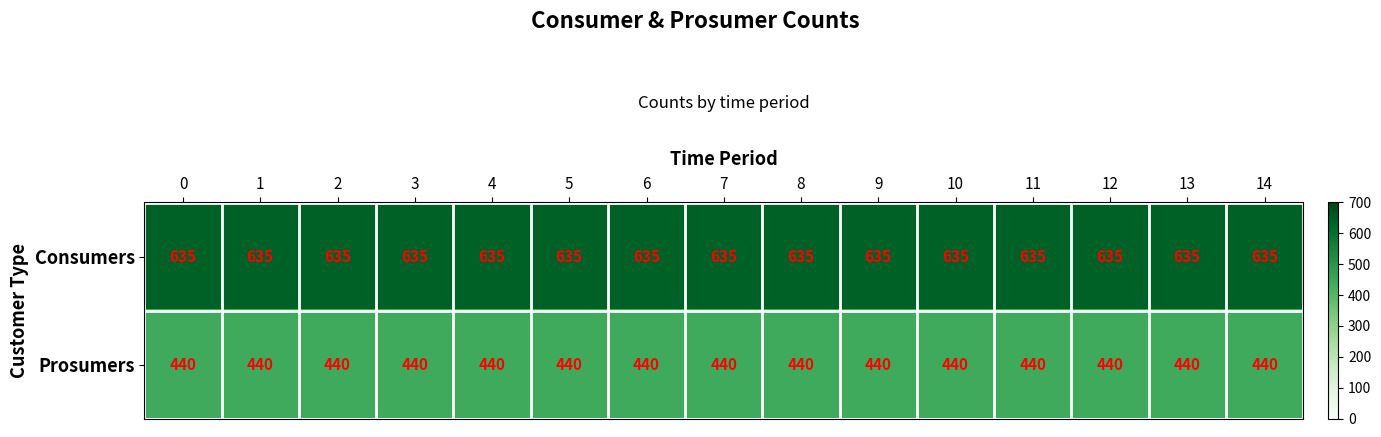

What is the greatest value displayed?

635